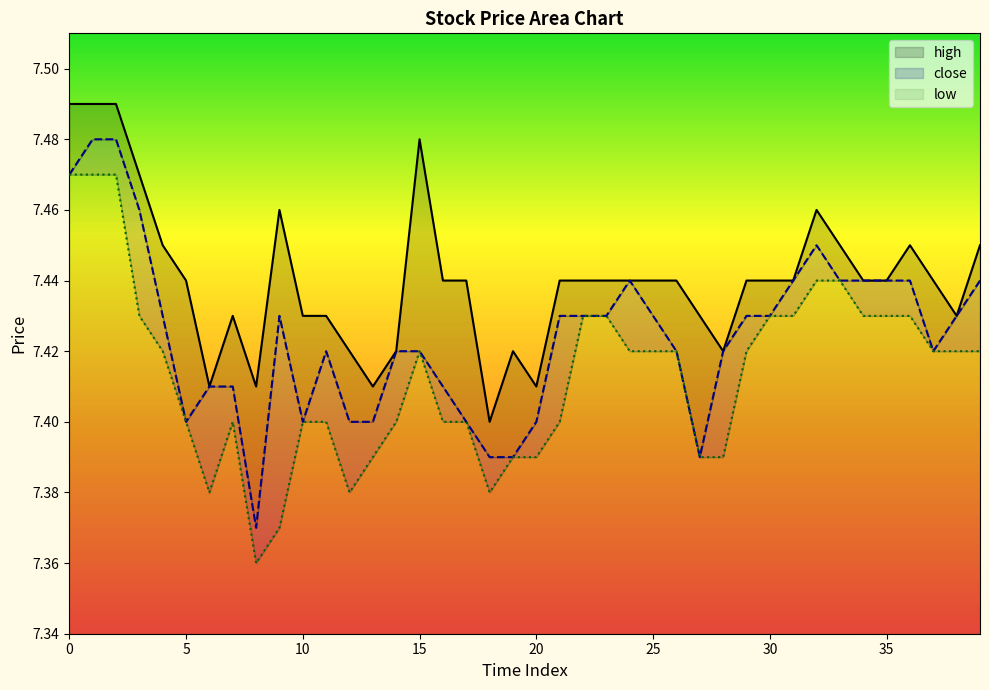

Where is the first local minimum for low?

6